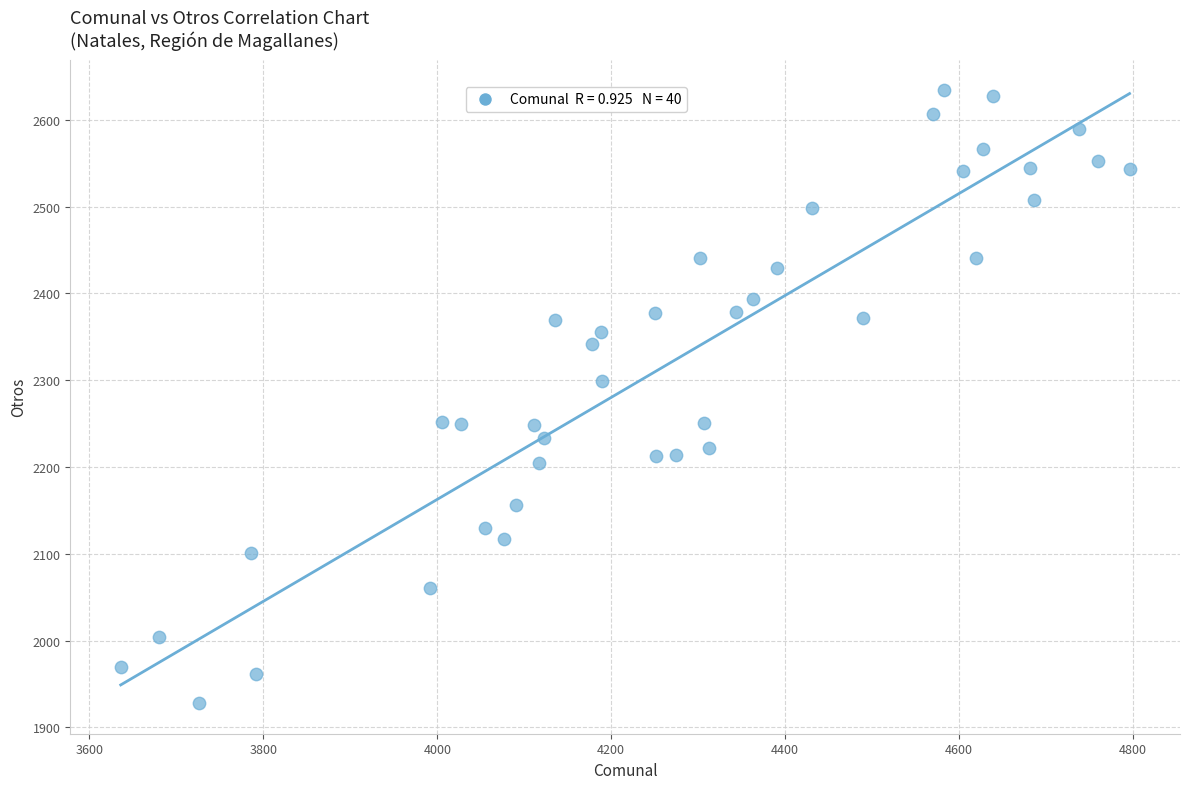

What Y value in the scatter plot is closest to 2281?

2299